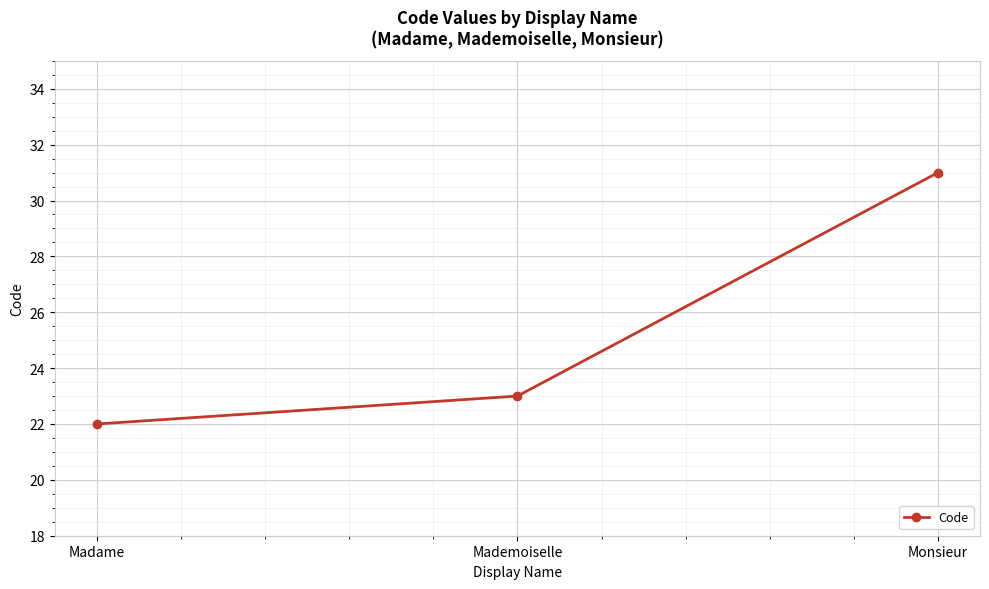

Rank the categories by value from highest to lowest.

Monsieur, Mademoiselle, Madame